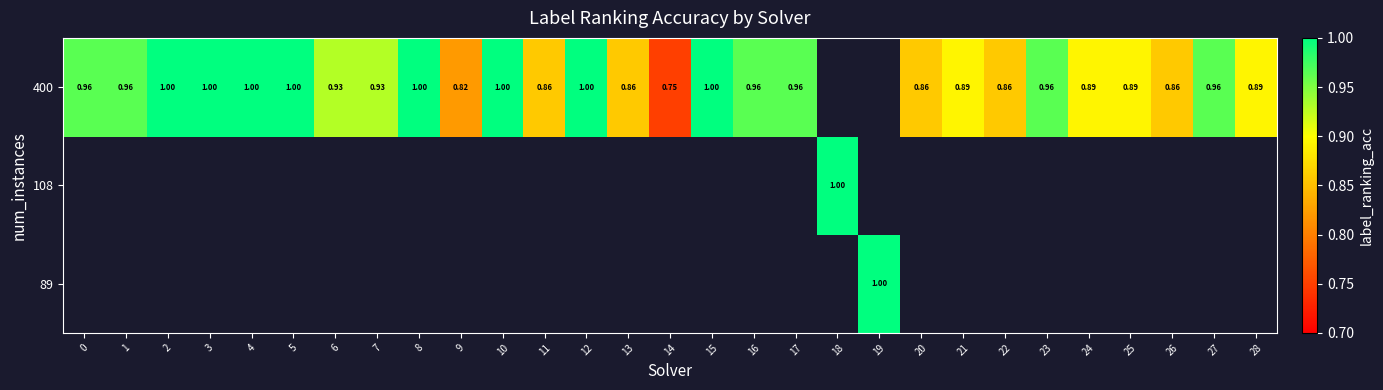

List the series in order of their peak value, highest first.

row_0, row_1, row_2